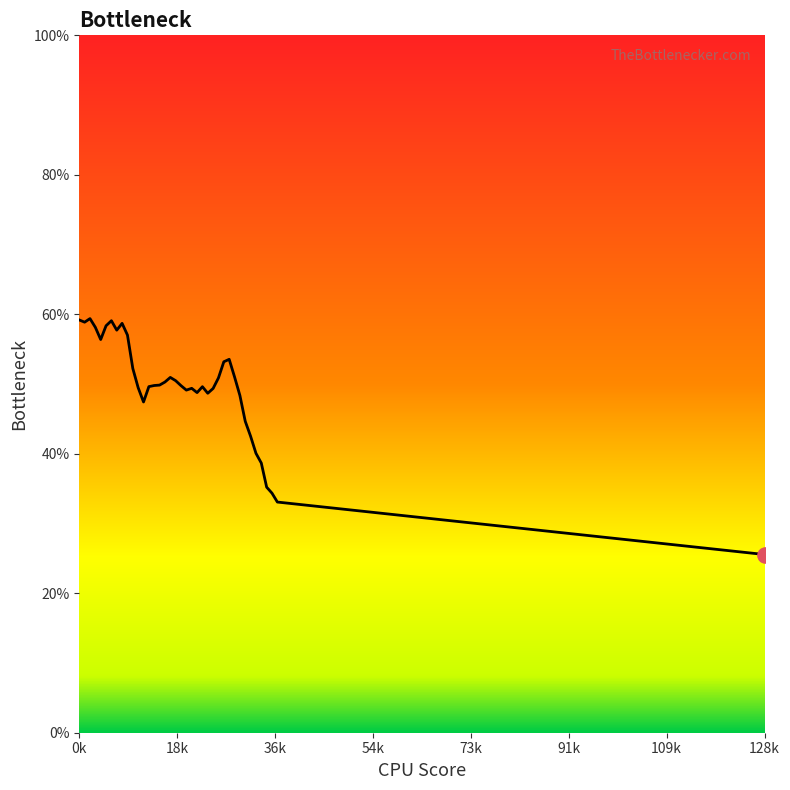

What is the maximum value shown in the chart?

59.4